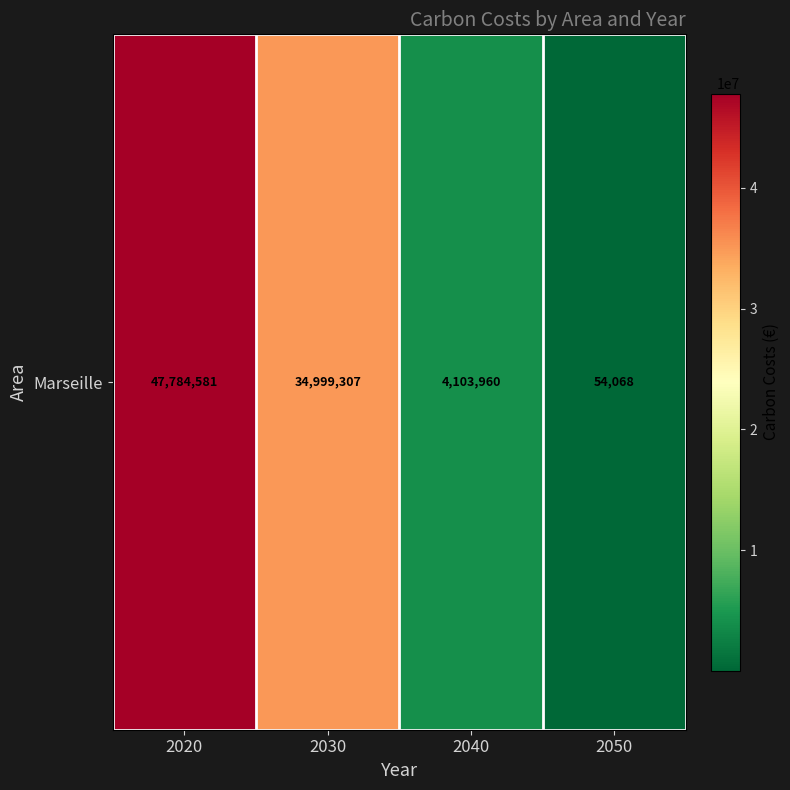

How many values are below 34999306?

2